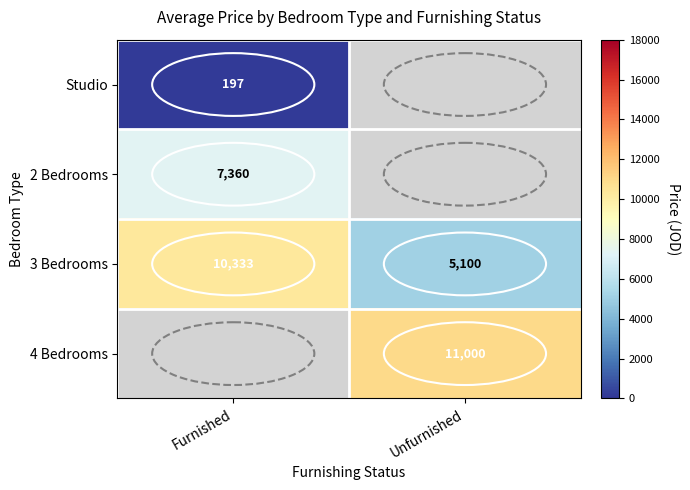

What is the greatest value displayed?

11000.0